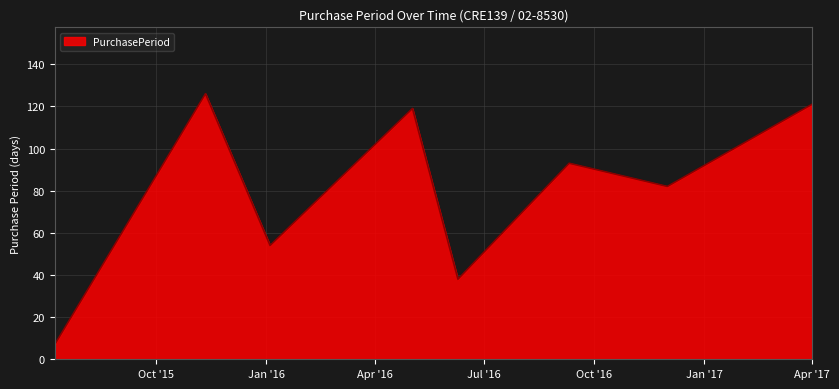

How many interior local valleys (lower than both neighbors) does the data have?

3